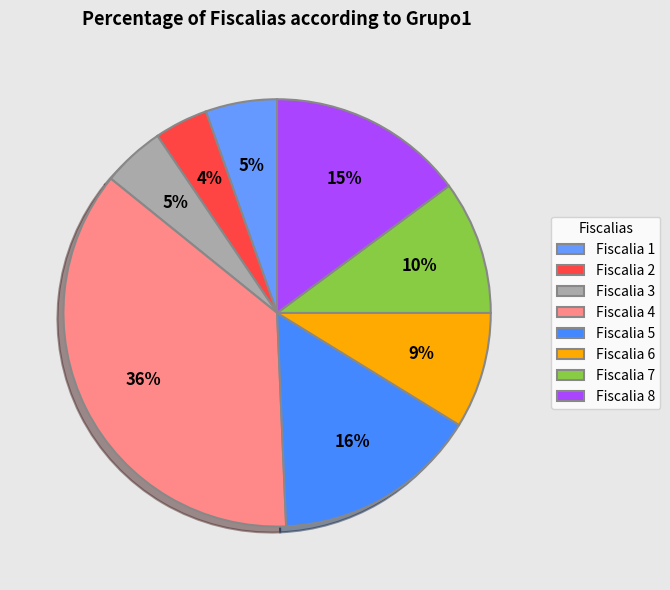

Which category has the smallest portion of the pie?

Fiscalia 2